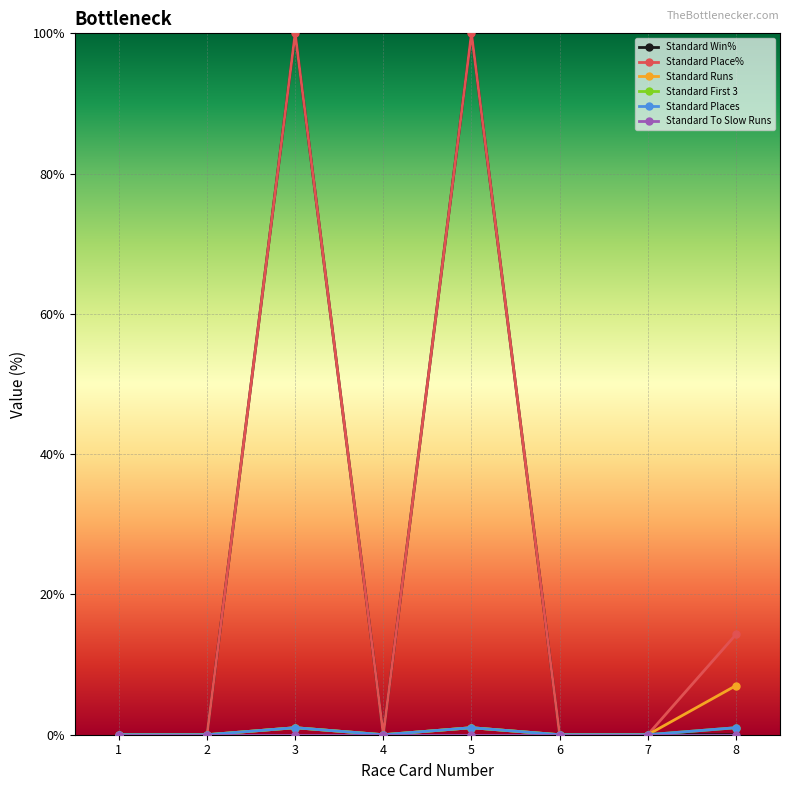

True or false: Standard First 3 and Standard Win% cross at least once.

False